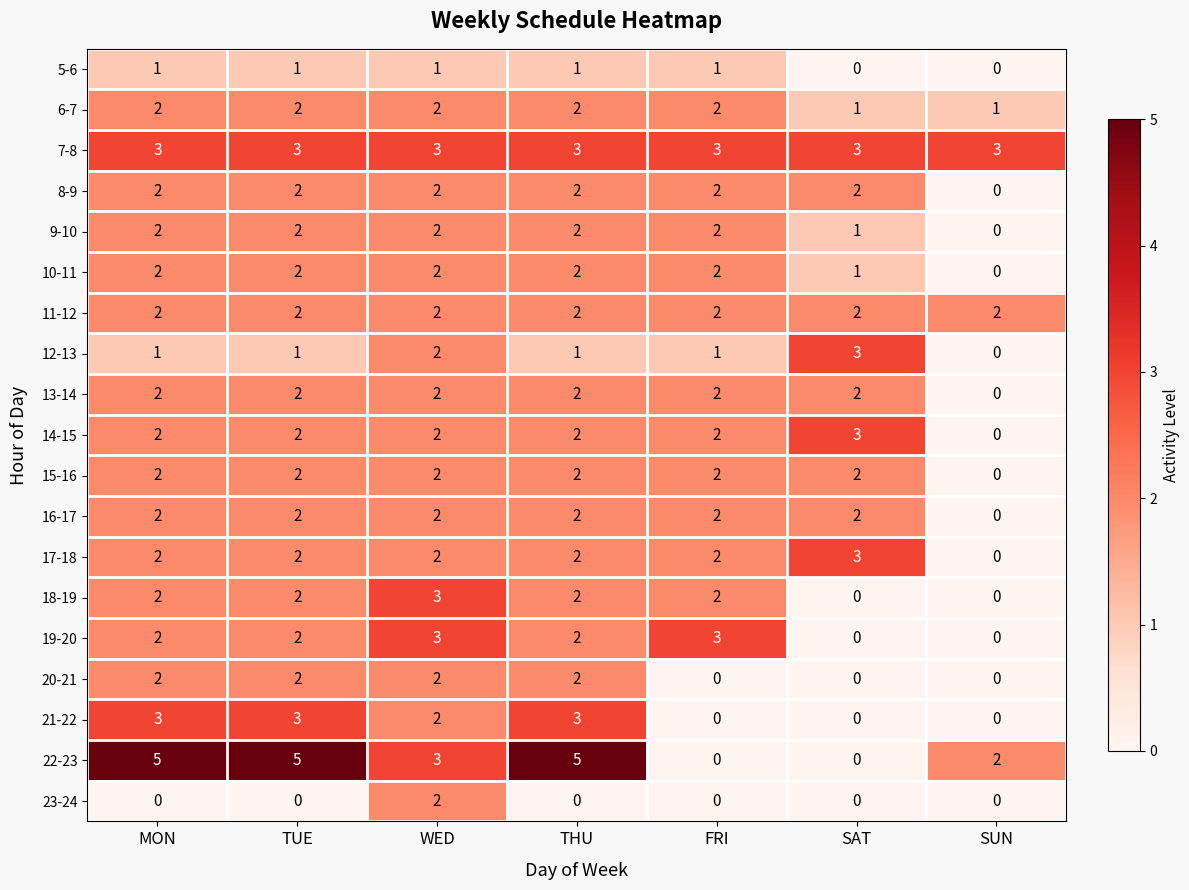

What is the approximate value of 21-22 at TUE?

3